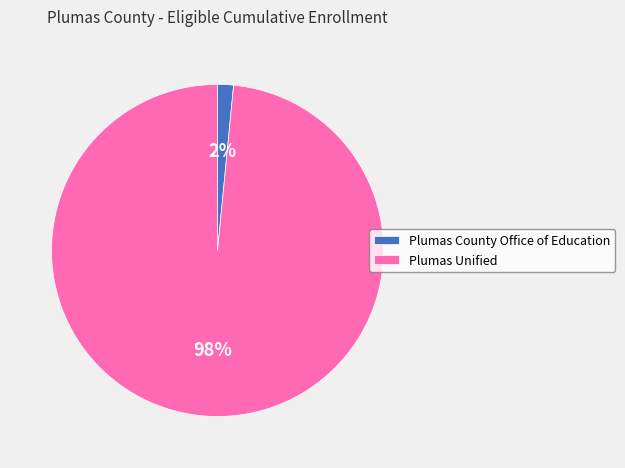

To the nearest percent, what portion does Plumas County Office of Education represent?

2%